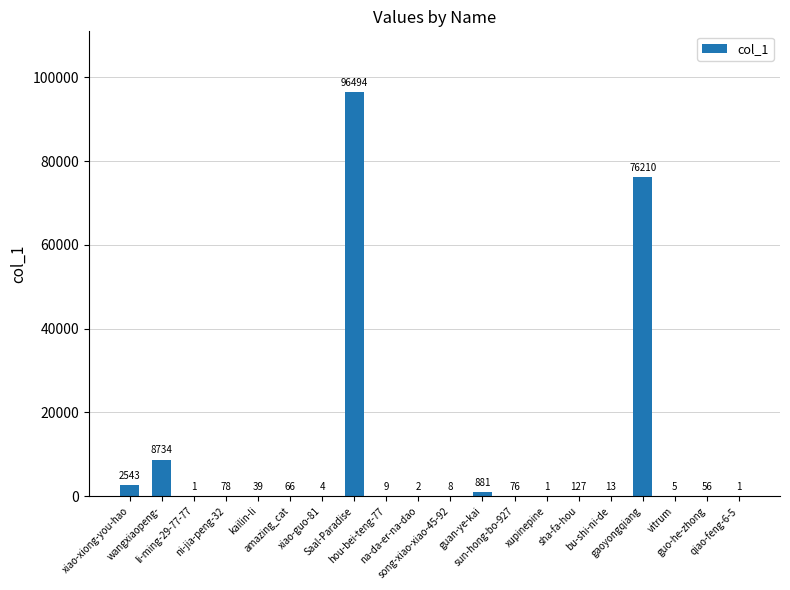

What is the difference between the values at wangxiaopeng- and xiao-xiong-you-hao?

6191